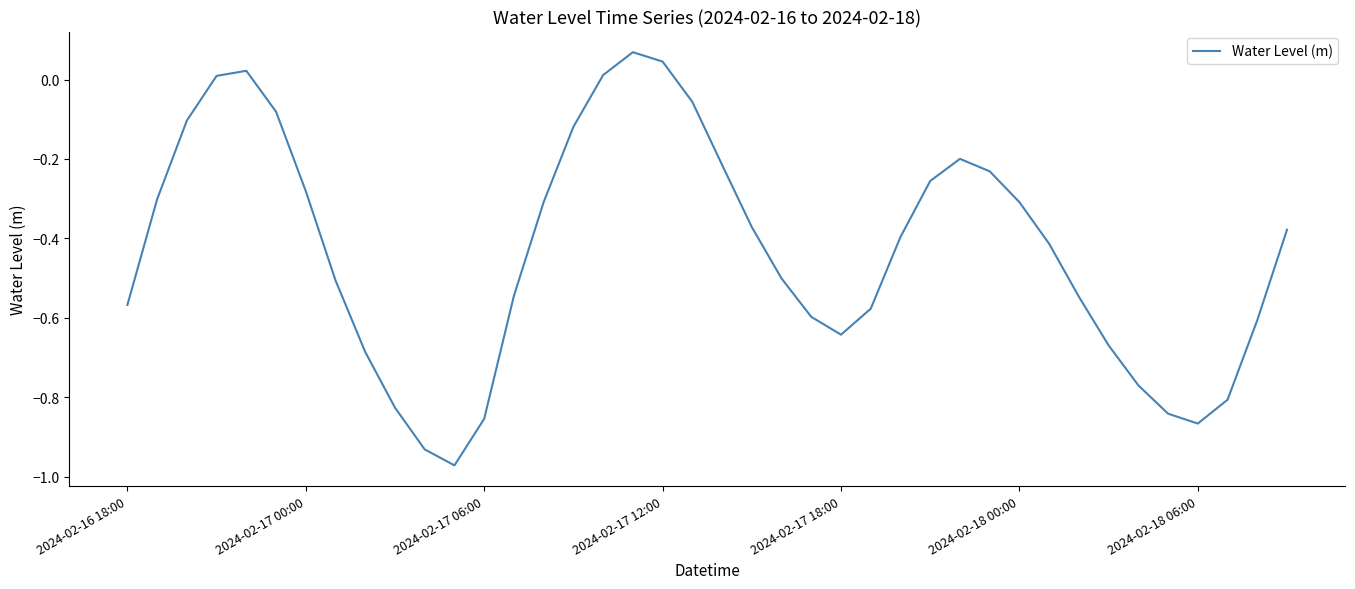

What is the difference between the maximum and minimum values?

1.0